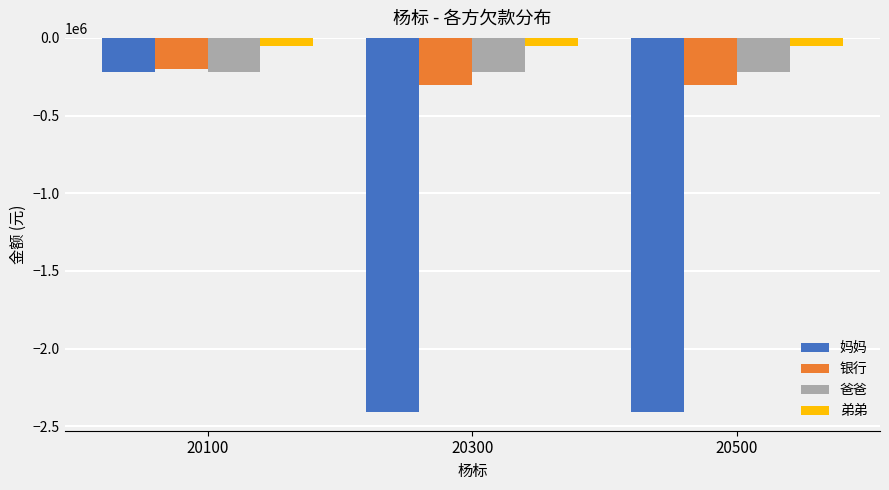

Does the chart contain any negative values?

Yes